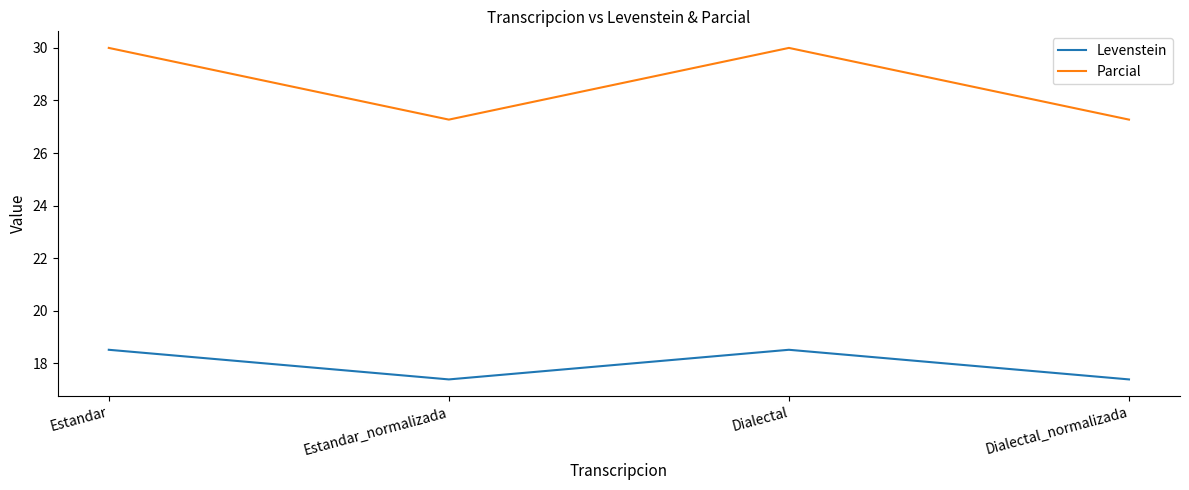

What are all the series names shown in the legend?

Levenstein, Parcial